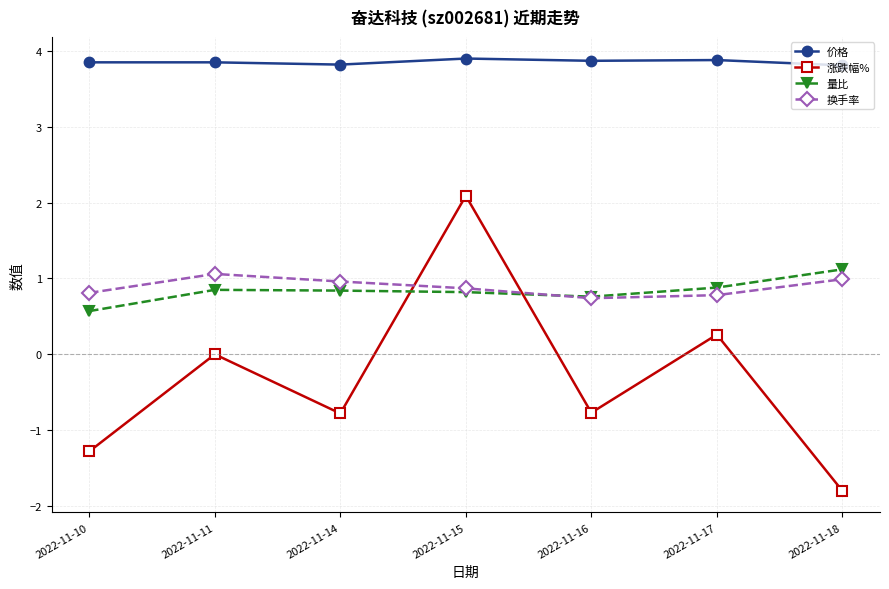

What is the maximum value for 价格?

3.9